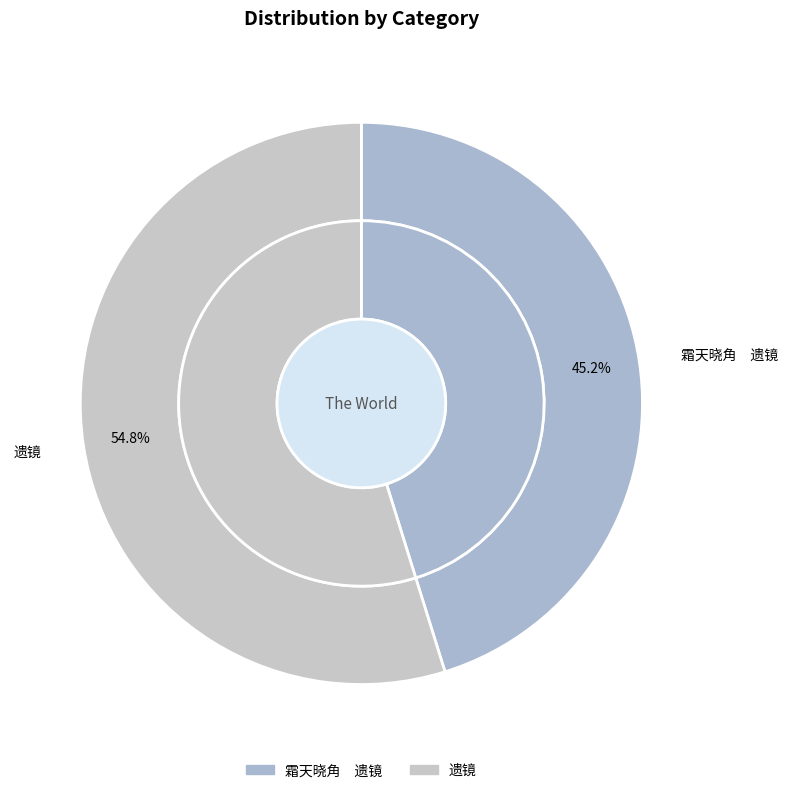

To the nearest percent, what is the difference between the 霜天晓角　遗镜 and 遗镜 slice percentages?

10%